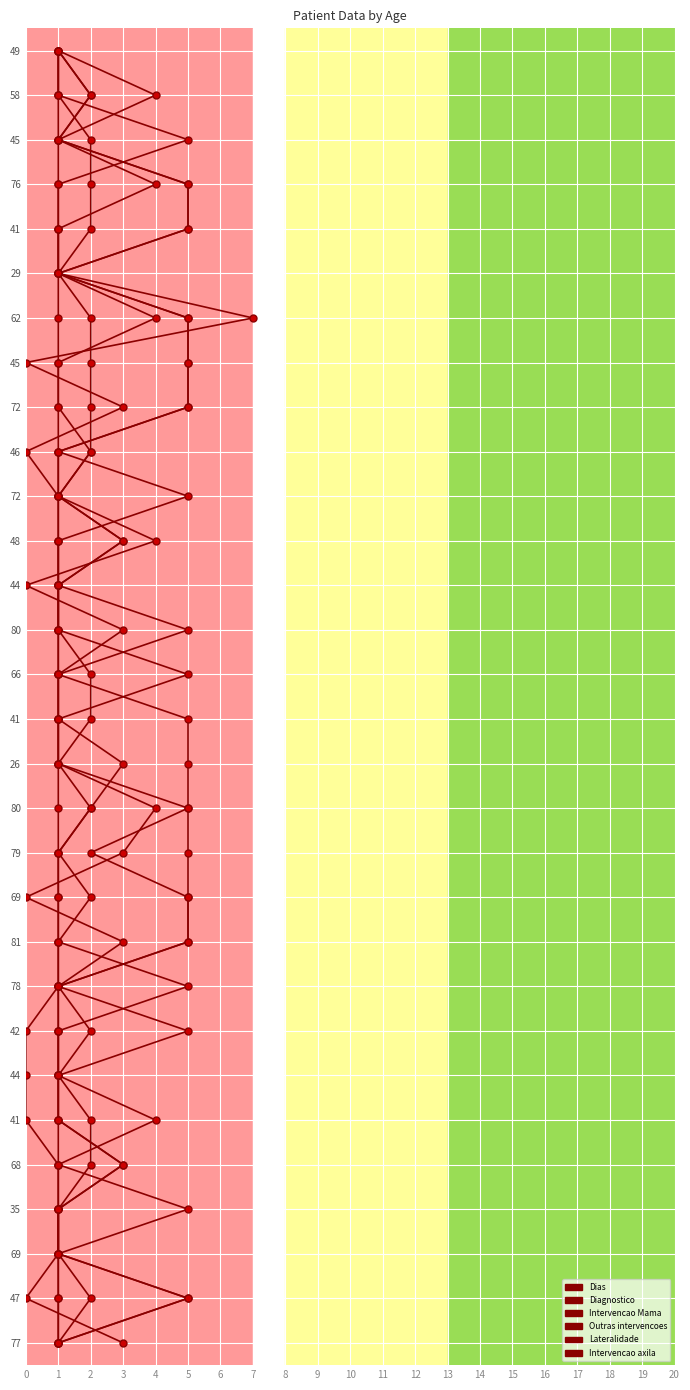

Which category has the lowest value in the Lateralidade series?

1